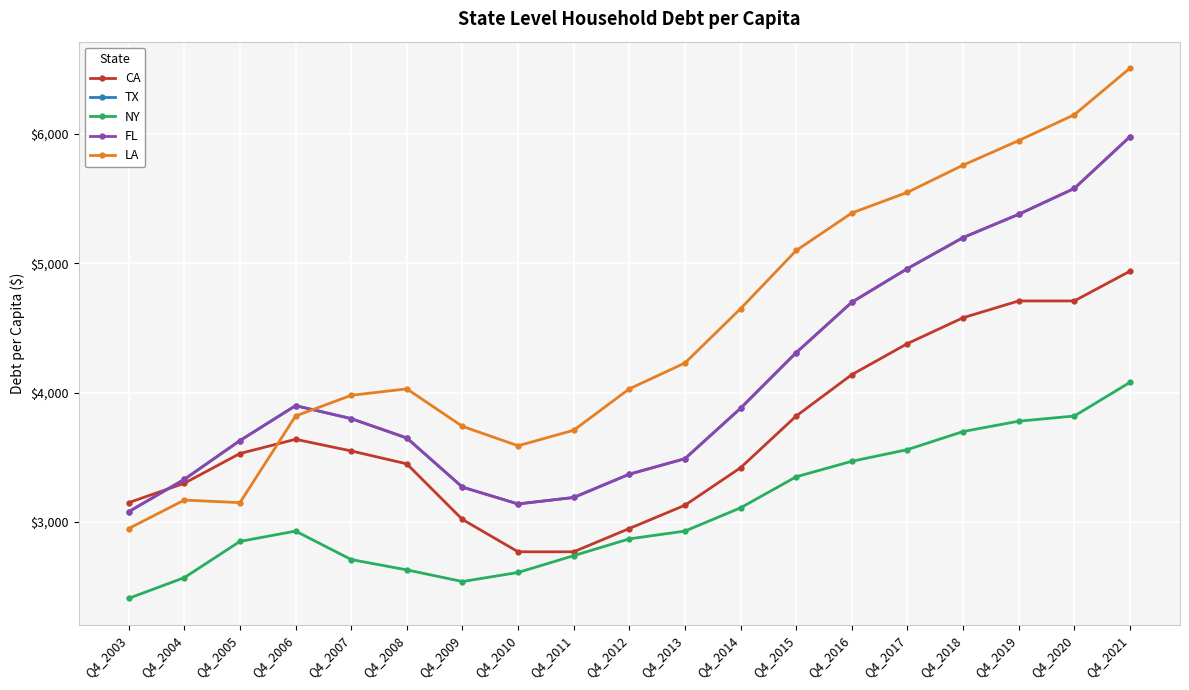

Which series has the largest total across all categories?

LA